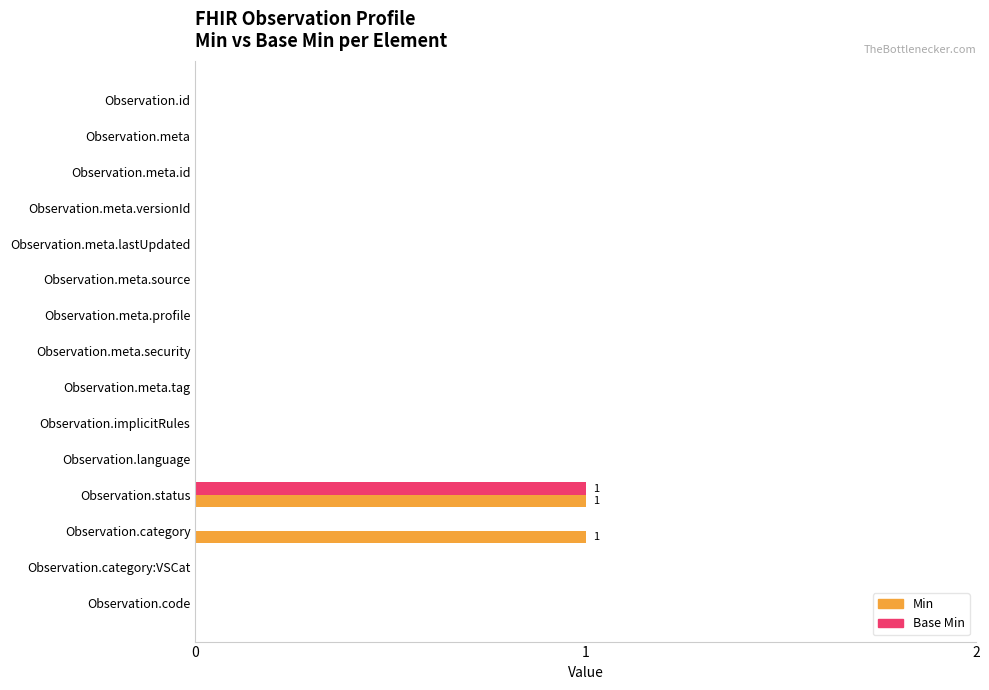

Between Observation.category and Observation.code, which series saw the biggest shift?

Min